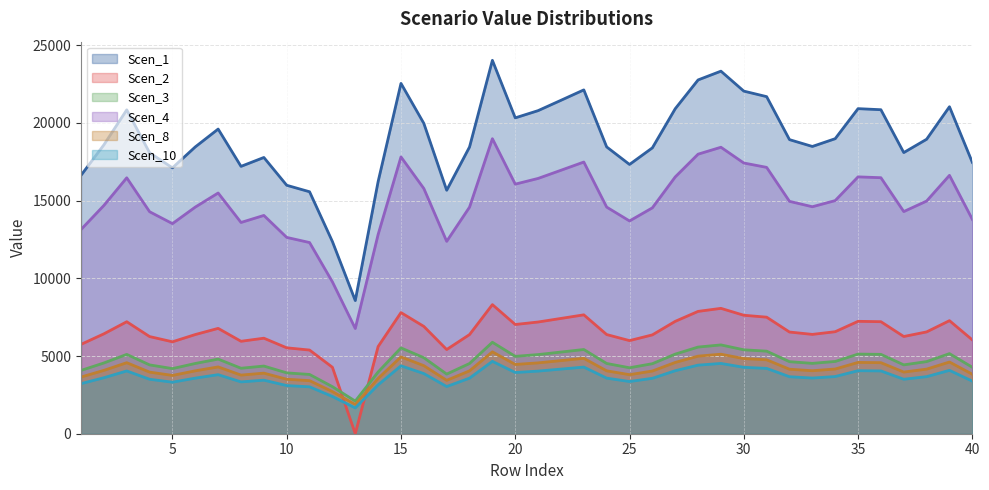

Rank the series at 15 from lowest to highest value.

Scen_10, Scen_8, Scen_3, Scen_2, Scen_4, Scen_1